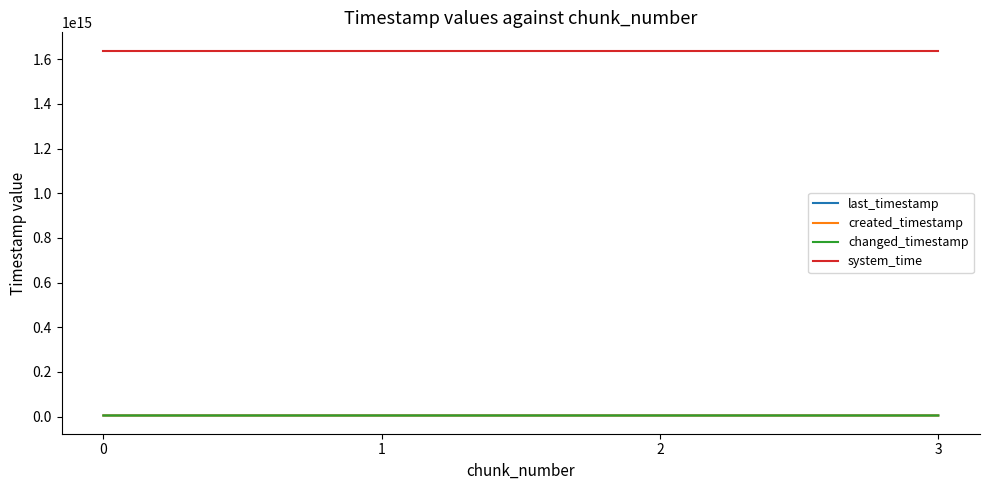

At which label is created_timestamp closest to 4659020139849?

2